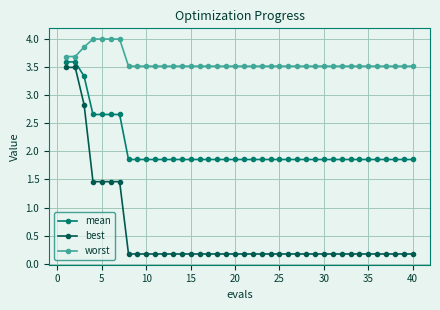

What is the value of the best point at the 11th from the left?

0.2